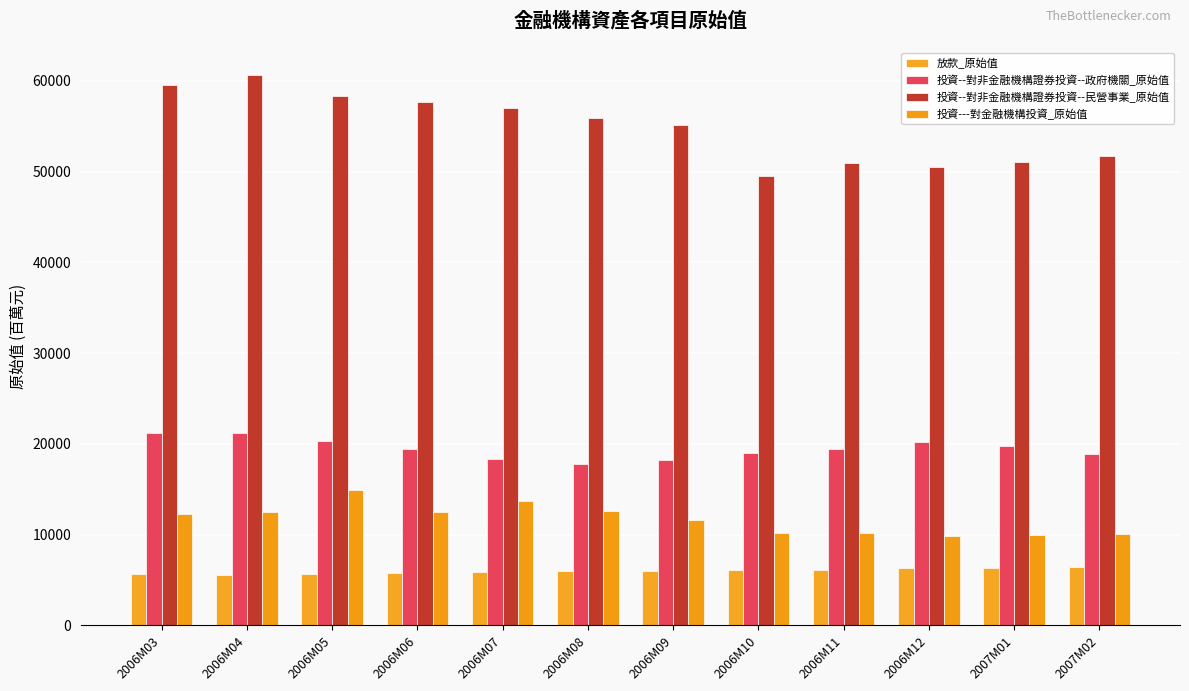

At which label is 投資---對金融機構投資_原始值 closest to 12370?

2006M03